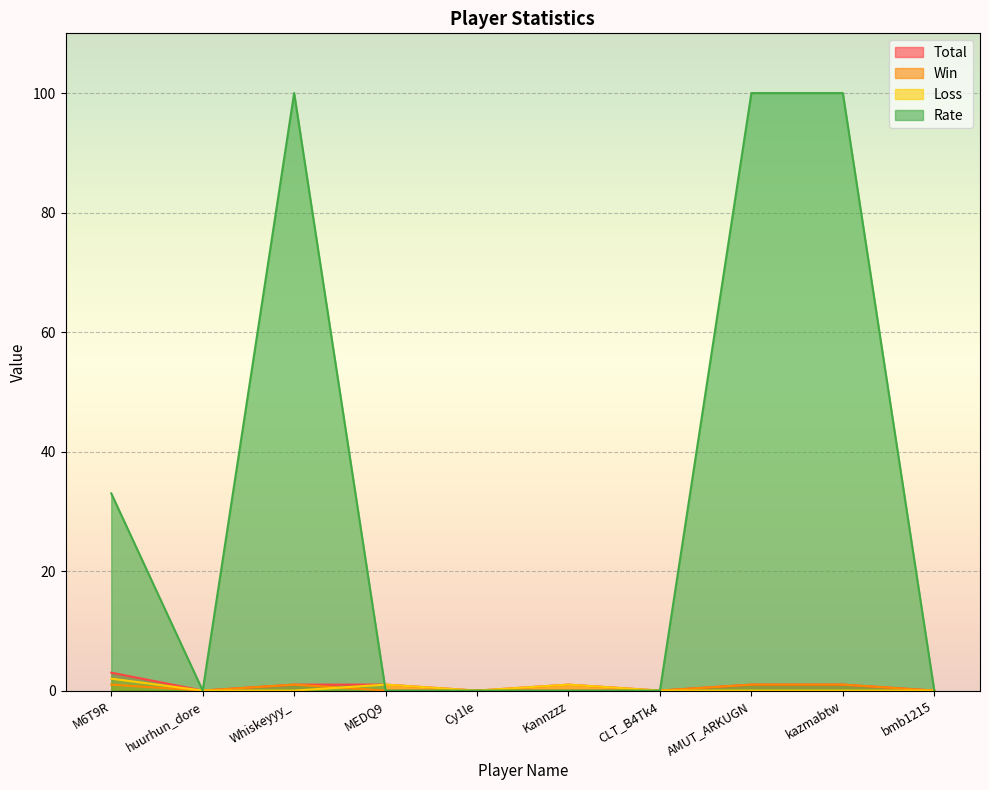

What is the highest value of the Total series?

3